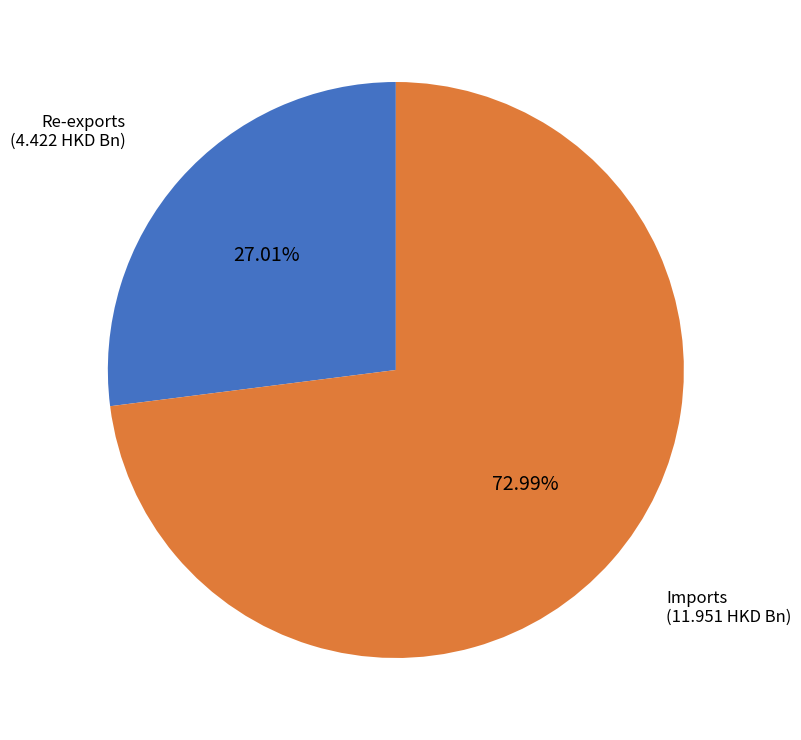

To the nearest percent, what is the difference between the largest and smallest slice percentages?

46%